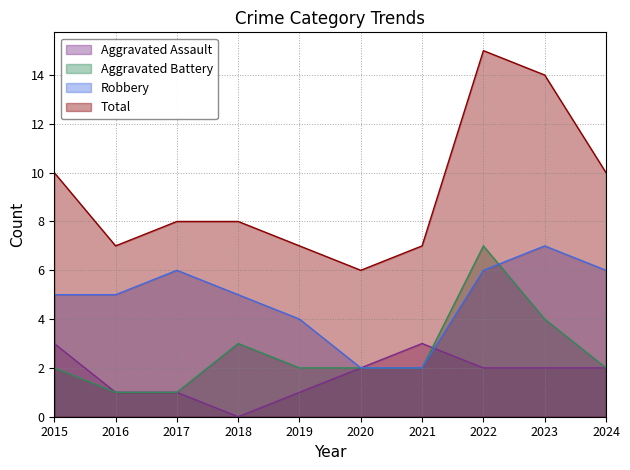

Reading left to right, extract all data points from this chart.

Aggravated Assault: 2015=3	2016=1	2017=1	2018=0	2019=1	2020=2	2021=3	2022=2	2023=2	2024=2
Aggravated Battery: 2015=2	2016=1	2017=1	2018=3	2019=2	2020=2	2021=2	2022=7	2023=4	2024=2
Robbery: 2015=5	2016=5	2017=6	2018=5	2019=4	2020=2	2021=2	2022=6	2023=7	2024=6
Total: 2015=10	2016=7	2017=8	2018=8	2019=7	2020=6	2021=7	2022=15	2023=14	2024=10